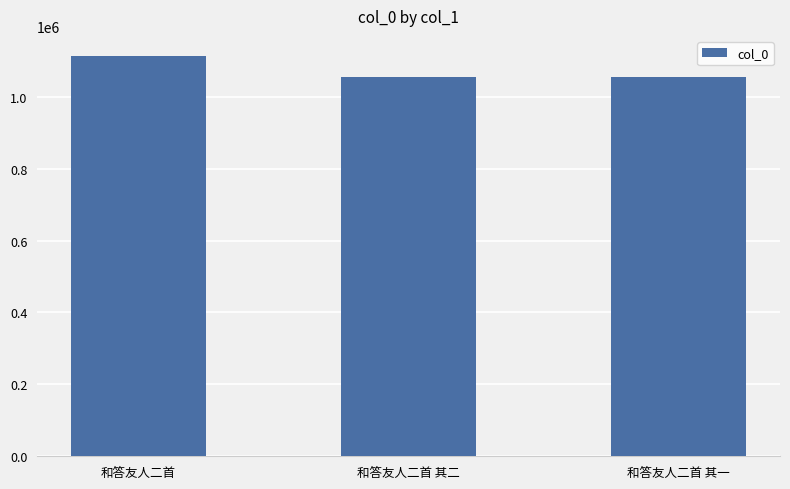

The value at 和答友人二首 其一 is 1055635. True or false?

True